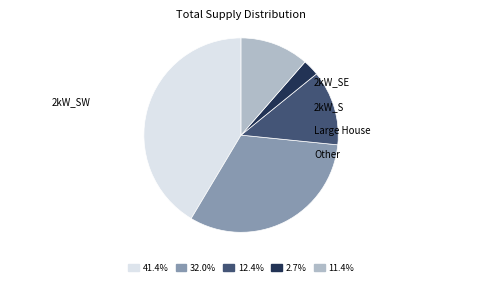

What is the ratio of the value at 11.4% to the value at 41.4%?

0.3